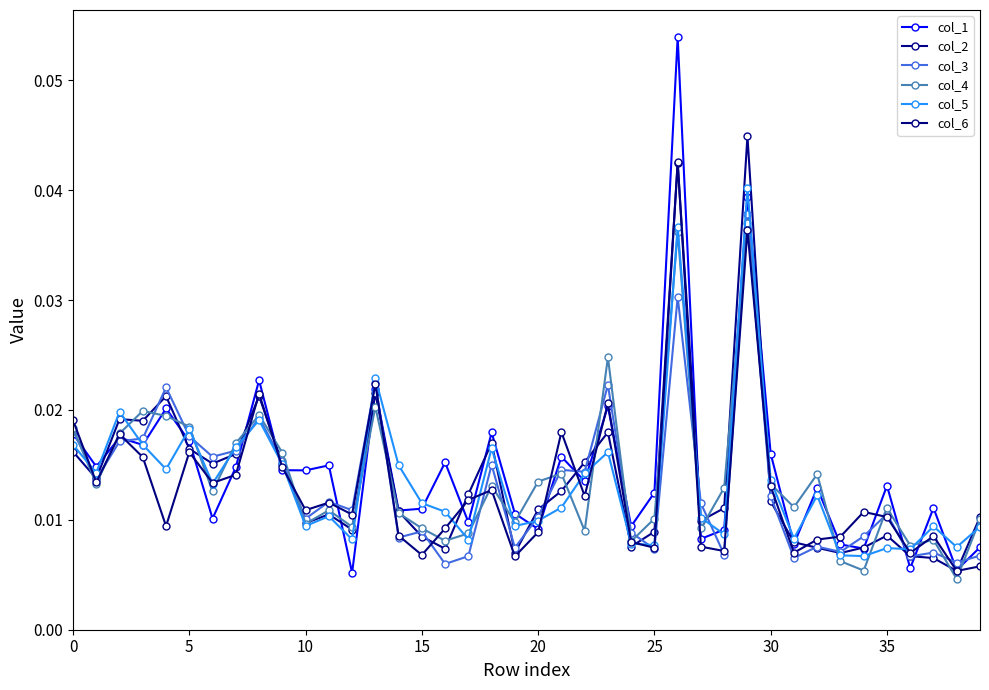

Reading left to right, extract all data points from this chart.

col_1: 0.0	0.0	0.0	0.0	0.0	0.0	0.0	0.0	0.0	0.0	0.0	0.0	0.0	0.0	0.0	0.0	0.0	0.0	0.0	0.0	0.0	0.0	0.0	0.0	0.0	0.0	0.1	0.0	0.0	0.0	0.0	0.0	0.0	0.0	0.0	0.0	0.0	0.0	0.0	0.0
col_2: 0.0	0.0	0.0	0.0	0.0	0.0	0.0	0.0	0.0	0.0	0.0	0.0	0.0	0.0	0.0	0.0	0.0	0.0	0.0	0.0	0.0	0.0	0.0	0.0	0.0	0.0	0.0	0.0	0.0	0.0	0.0	0.0	0.0	0.0	0.0	0.0	0.0	0.0	0.0	0.0
col_3: 0.0	0.0	0.0	0.0	0.0	0.0	0.0	0.0	0.0	0.0	0.0	0.0	0.0	0.0	0.0	0.0	0.0	0.0	0.0	0.0	0.0	0.0	0.0	0.0	0.0	0.0	0.0	0.0	0.0	0.0	0.0	0.0	0.0	0.0	0.0	0.0	0.0	0.0	0.0	0.0
col_4: 0.0	0.0	0.0	0.0	0.0	0.0	0.0	0.0	0.0	0.0	0.0	0.0	0.0	0.0	0.0	0.0	0.0	0.0	0.0	0.0	0.0	0.0	0.0	0.0	0.0	0.0	0.0	0.0	0.0	0.0	0.0	0.0	0.0	0.0	0.0	0.0	0.0	0.0	0.0	0.0
col_5: 0.0	0.0	0.0	0.0	0.0	0.0	0.0	0.0	0.0	0.0	0.0	0.0	0.0	0.0	0.0	0.0	0.0	0.0	0.0	0.0	0.0	0.0	0.0	0.0	0.0	0.0	0.0	0.0	0.0	0.0	0.0	0.0	0.0	0.0	0.0	0.0	0.0	0.0	0.0	0.0
col_6: 0.0	0.0	0.0	0.0	0.0	0.0	0.0	0.0	0.0	0.0	0.0	0.0	0.0	0.0	0.0	0.0	0.0	0.0	0.0	0.0	0.0	0.0	0.0	0.0	0.0	0.0	0.0	0.0	0.0	0.0	0.0	0.0	0.0	0.0	0.0	0.0	0.0	0.0	0.0	0.0